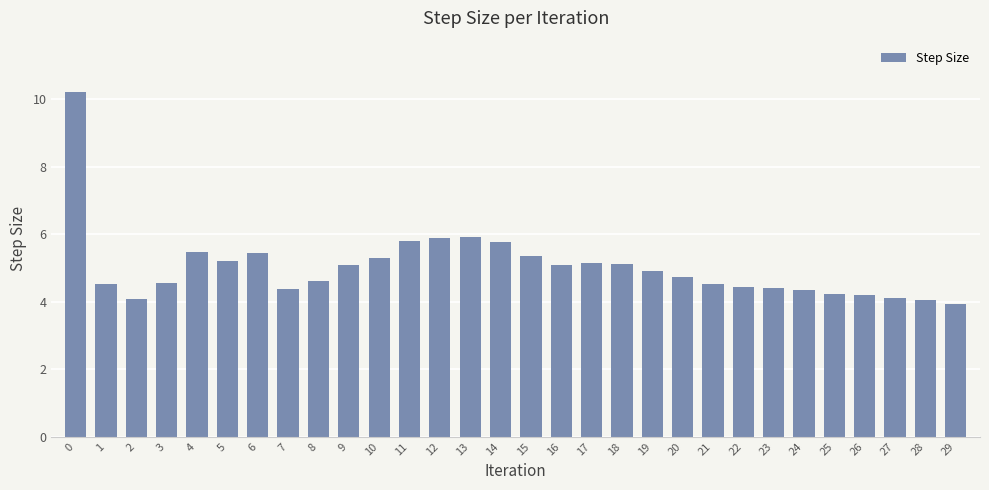

Are the bars horizontal?

No